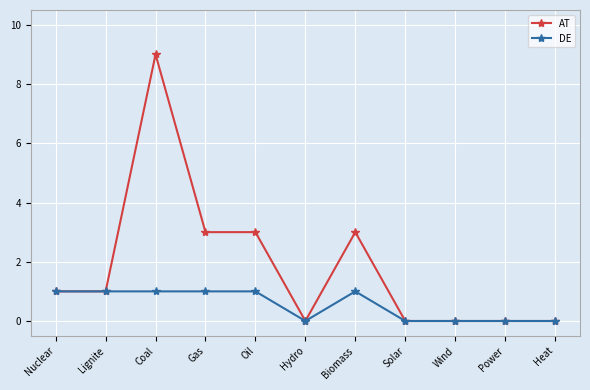

What is the maximum value shown in the chart?

9